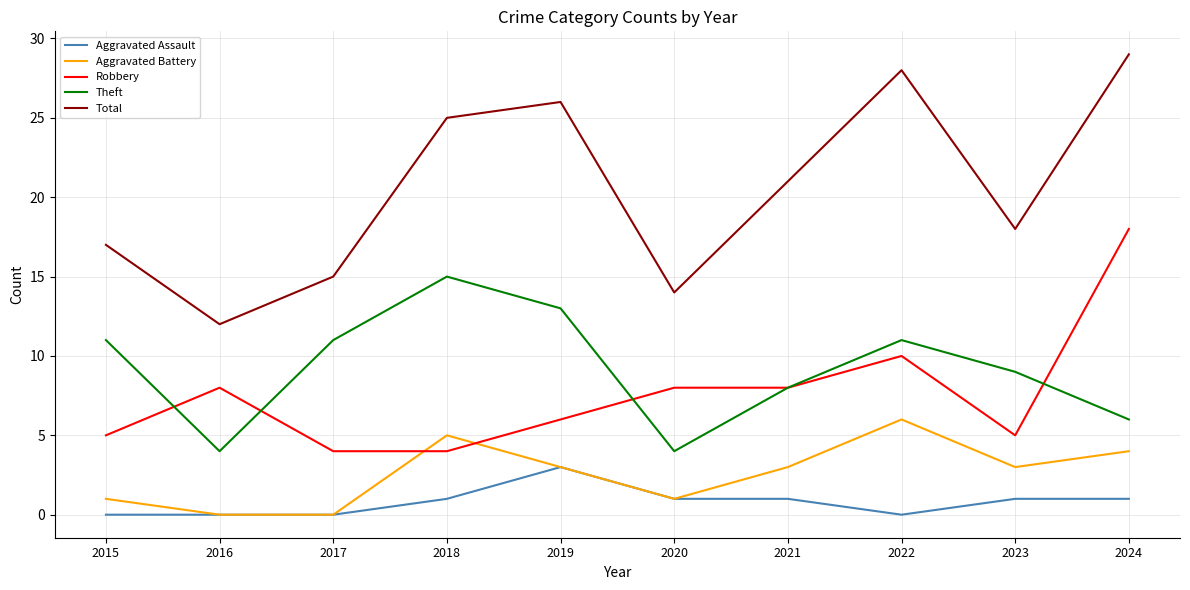

What is the difference between the maximum and second lowest values in the Theft series?

11